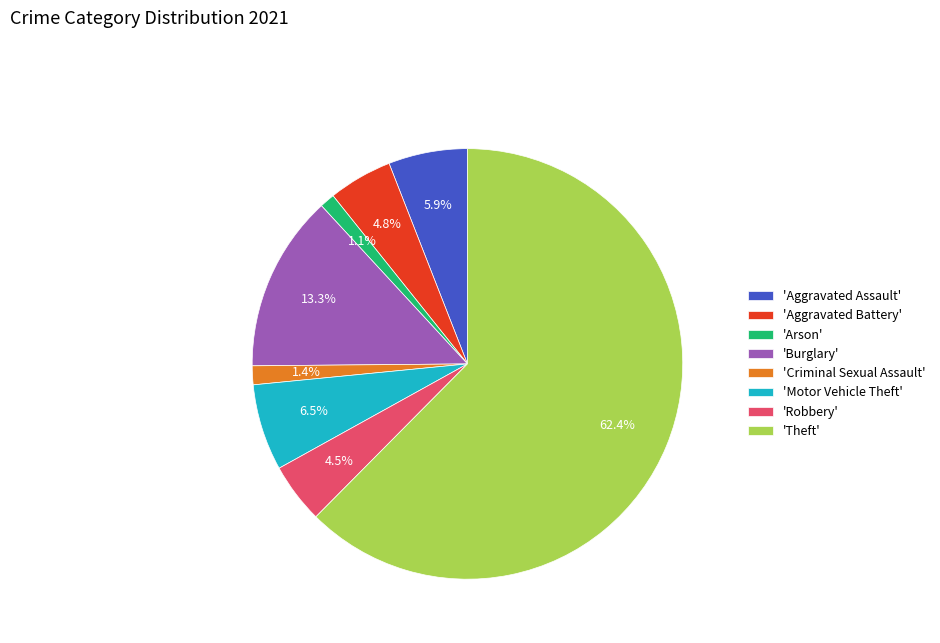

Which has a higher value, 'Robbery' or 'Aggravated Assault'?

'Aggravated Assault'